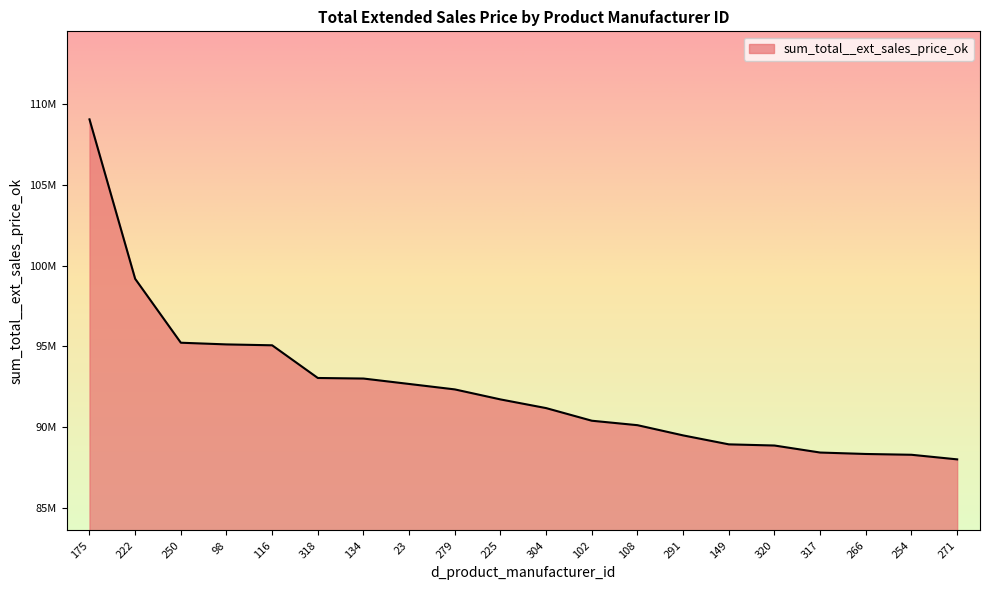

Rank the categories by value from lowest to highest.

271, 254, 266, 317, 320, 149, 291, 108, 102, 304, 225, 279, 23, 134, 318, 116, 98, 250, 222, 175